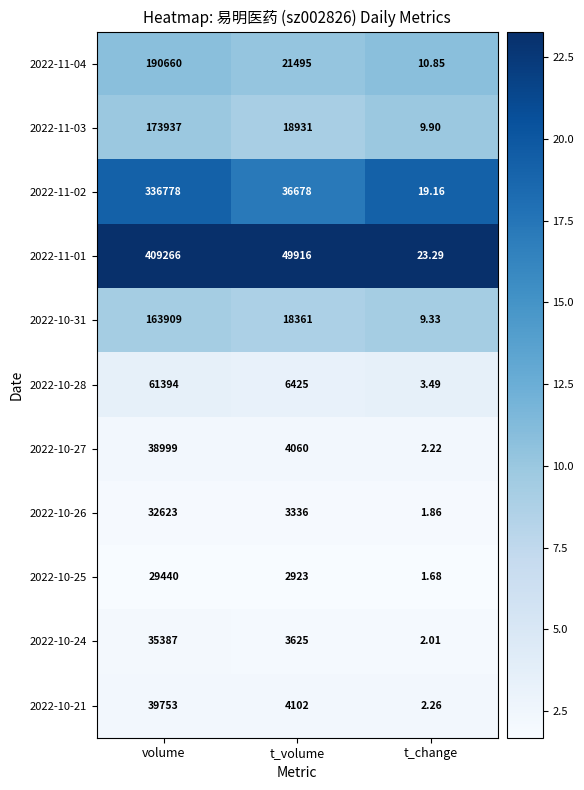

Which category has the lowest value in the 2022-10-31 series?

t_change